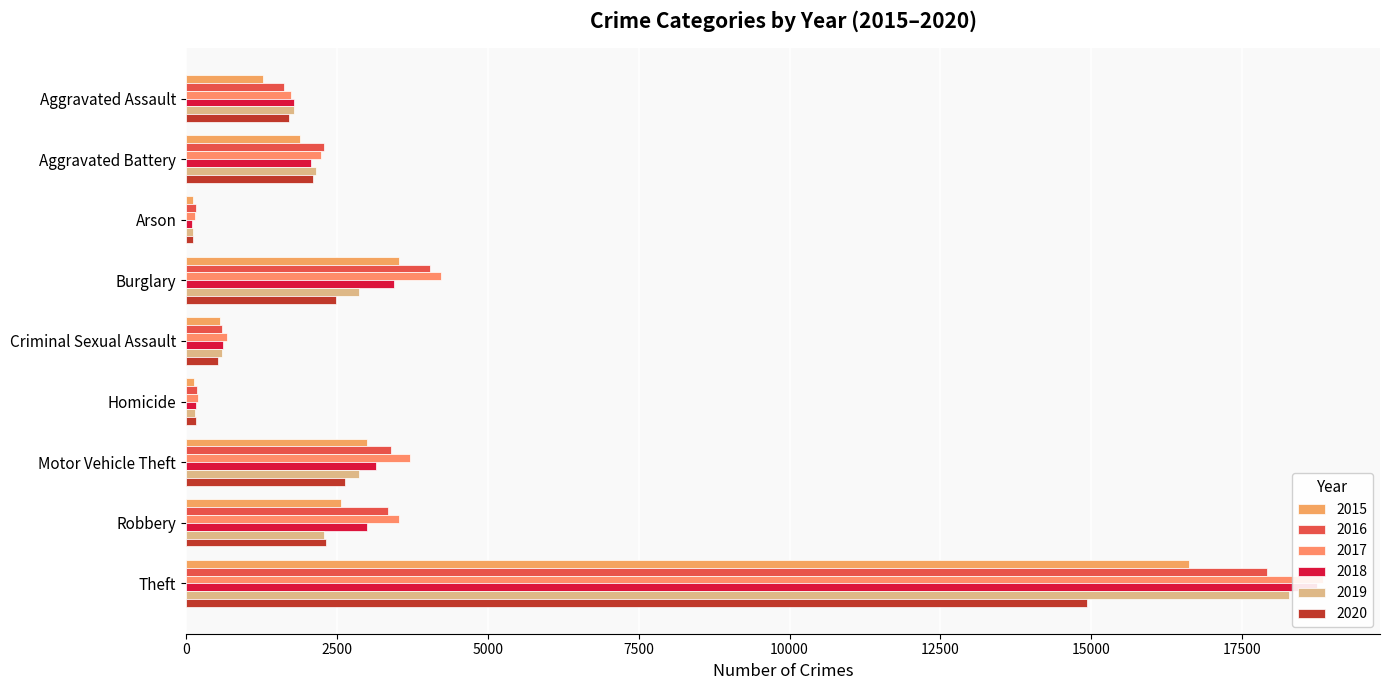

What is the spread (max minus min) of values at Motor Vehicle Theft?

1077